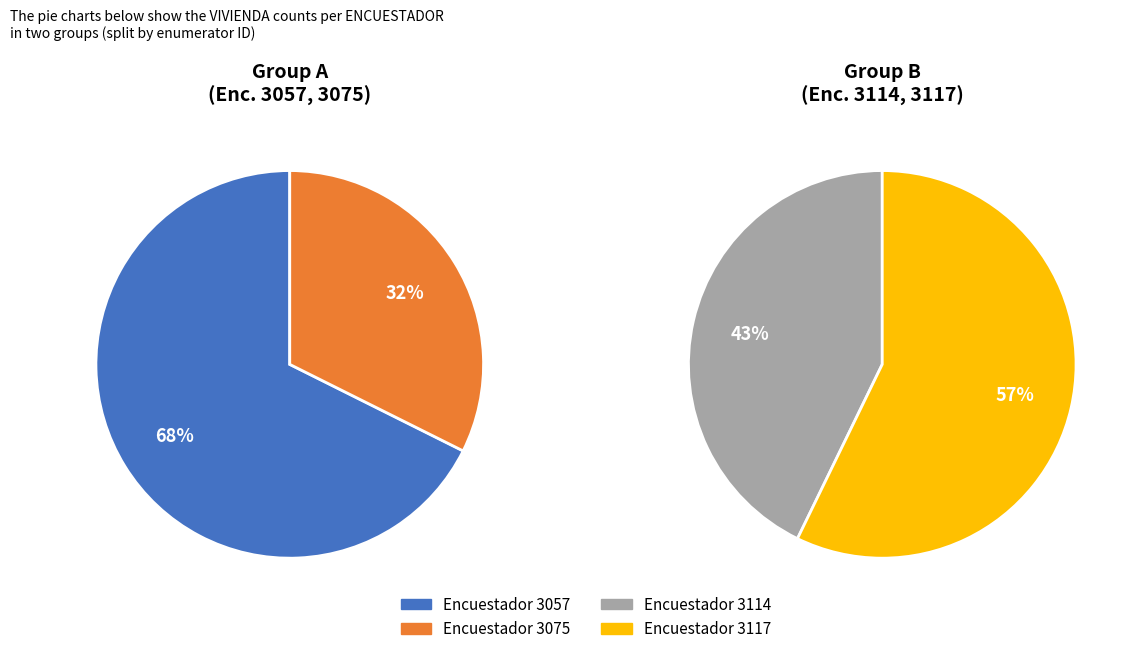

What is the largest slice in the pie chart?

3057